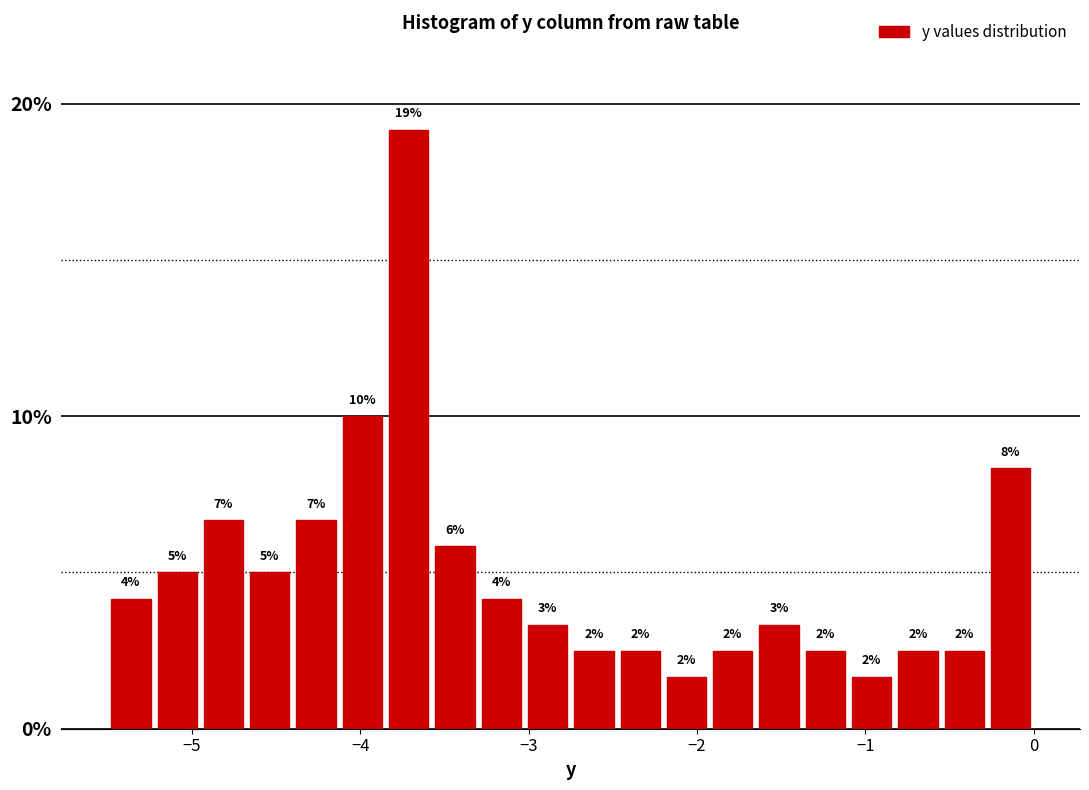

Read against the x-axis, roughly where is the centre of the tallest bar?

-3.7